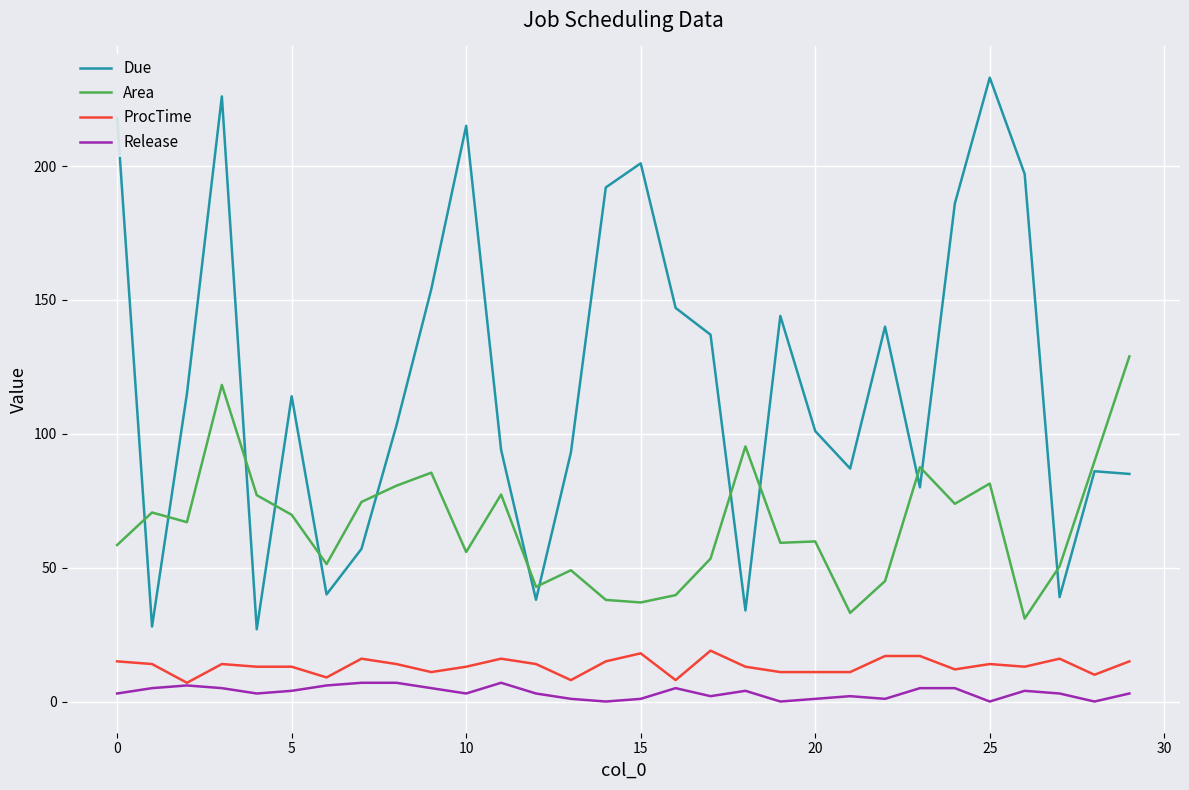

List the series in order of their peak value, highest first.

Due, Area, ProcTime, Release